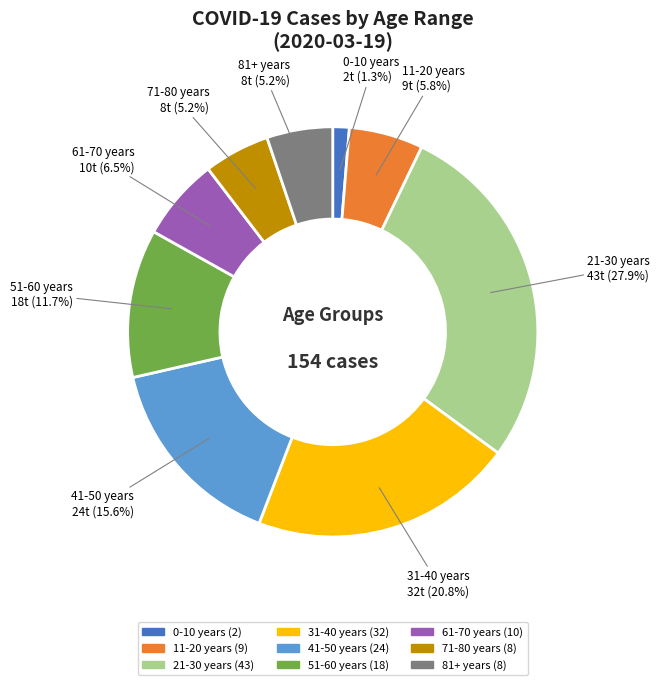

To the nearest percent, what is the difference between the 11-20 years and 81+ years slice percentages?

1%